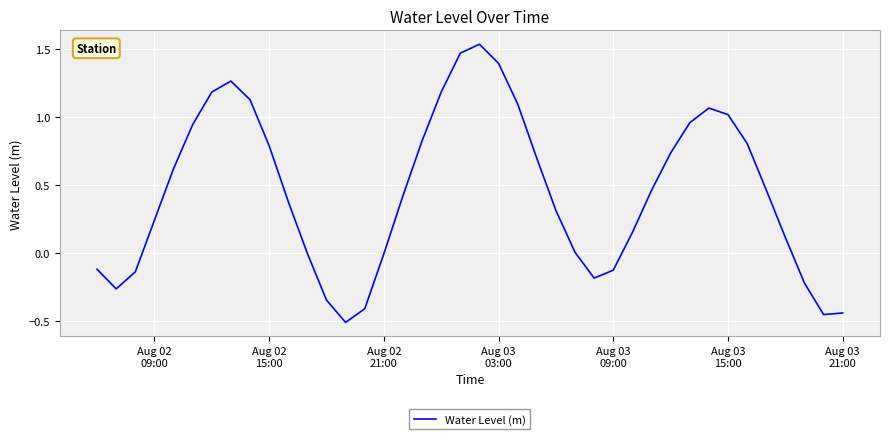

True or false: the data has more than 1 interior local peaks.

True